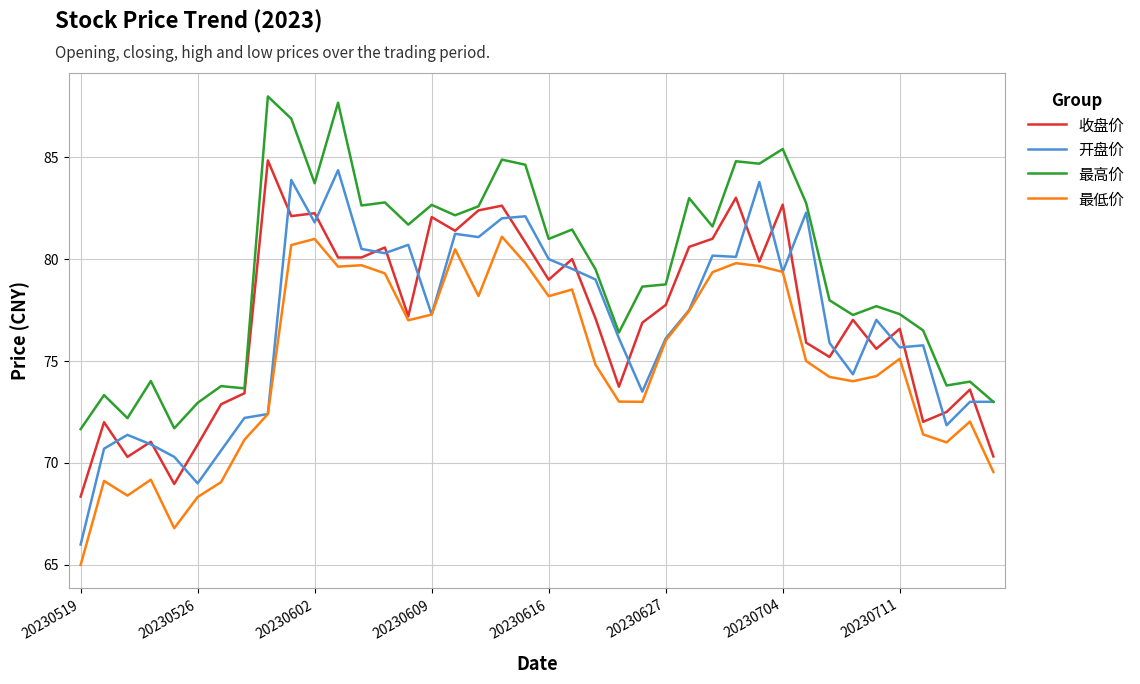

In 最高价, how many points are lower than both neighbors (excluding endpoints)?

13